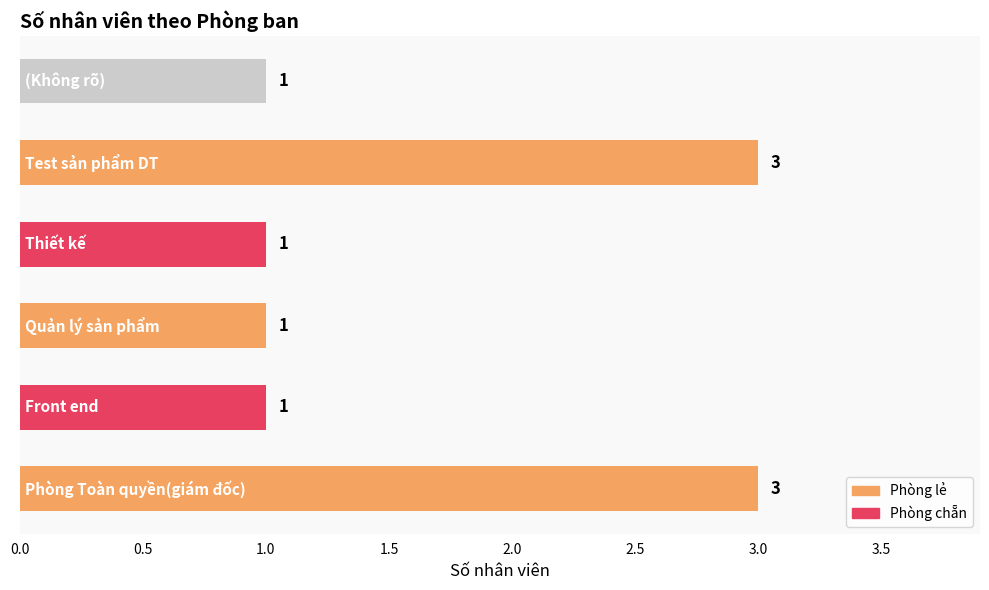

What is the difference between the maximum and minimum values?

2